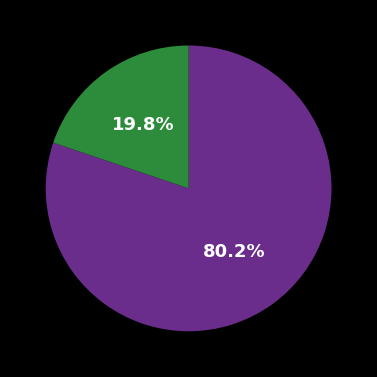

Is there a majority slice in this chart?

Yes